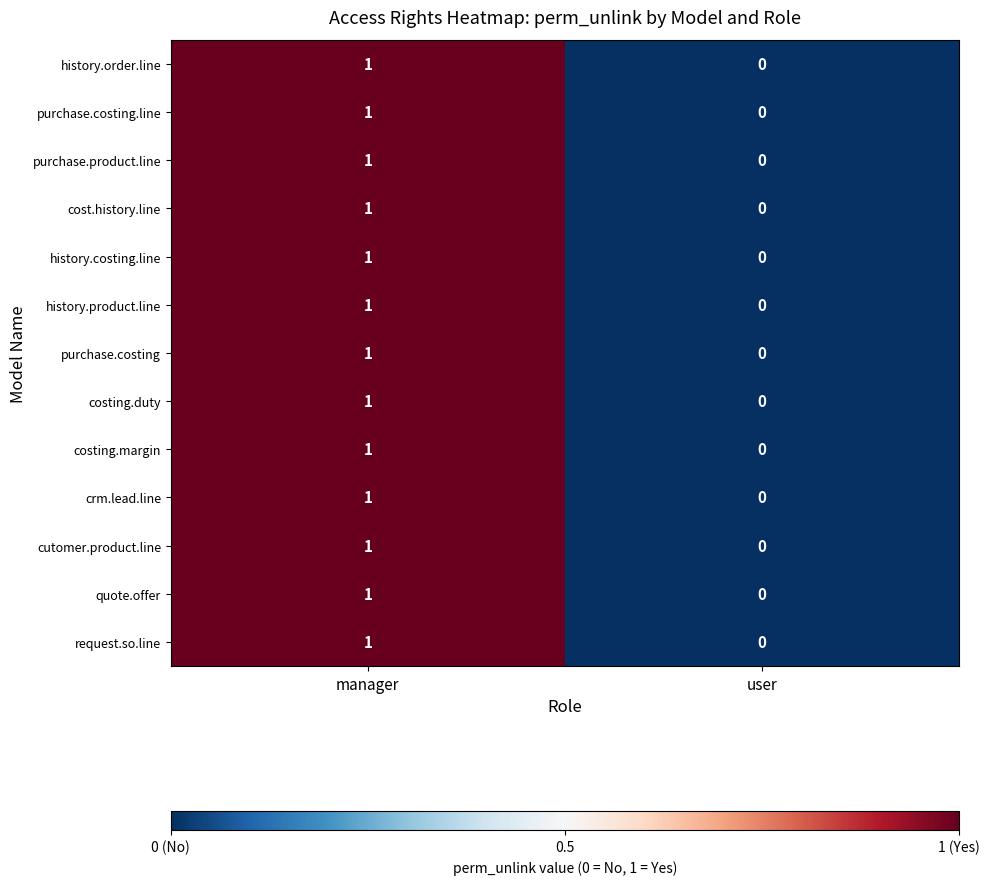

List the labels in order of history.costing.line value, largest first.

manager, user